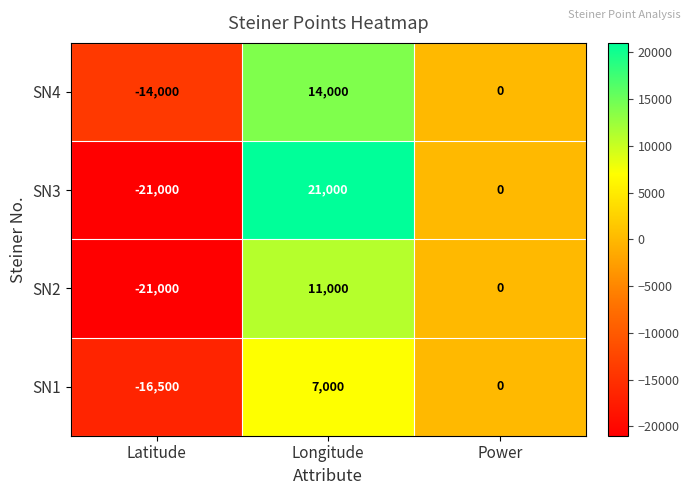

Reading left to right, what are all the values shown in this chart?

SN4: -14000	14000	0
SN3: -21000	21000	0
SN2: -21000	11000	0
SN1: -16500	7000	0